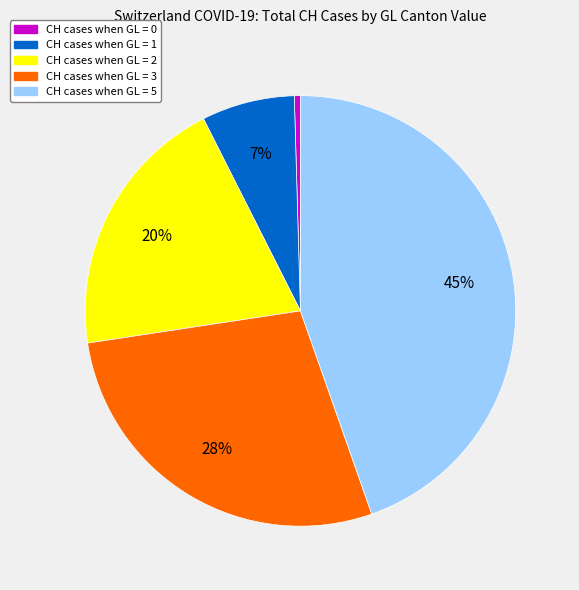

Is there any slice that represents more than half of the pie?

No